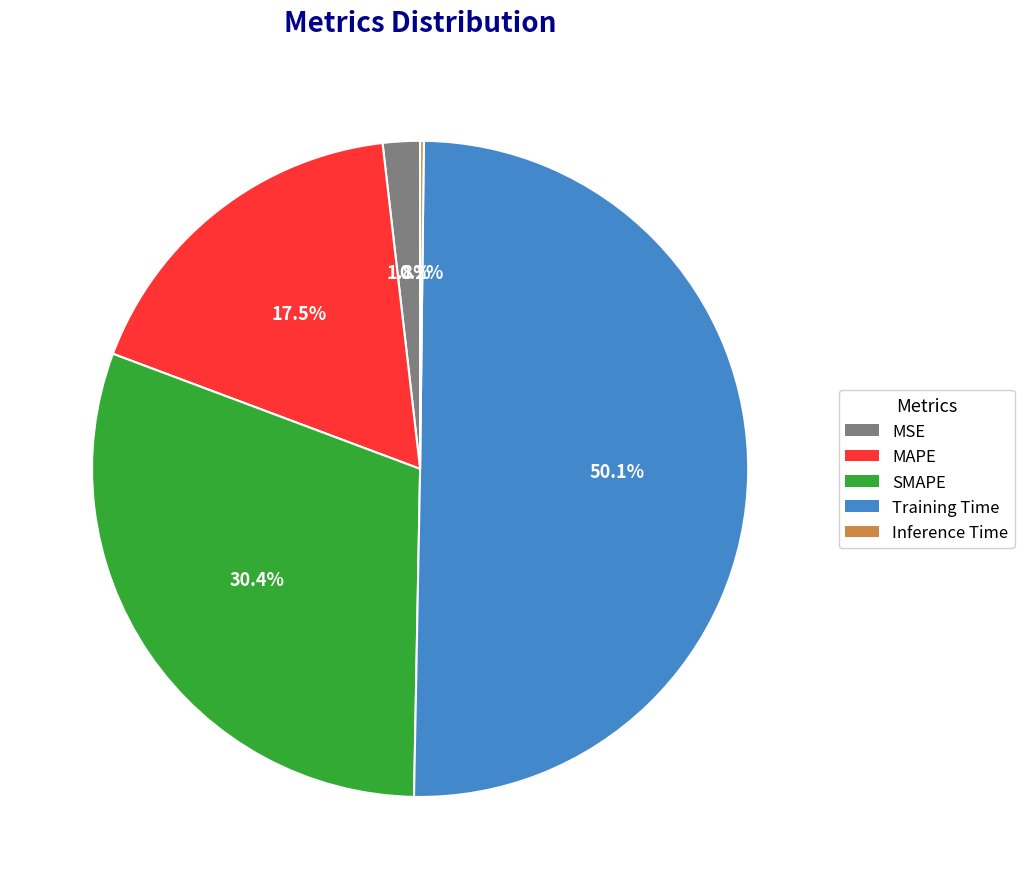

Which has a higher value, MAPE or Training Time?

Training Time